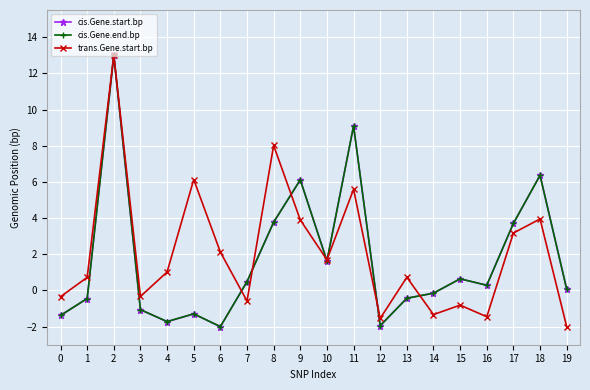

What is the average value of the cis.Gene.start.bp series?

1.7